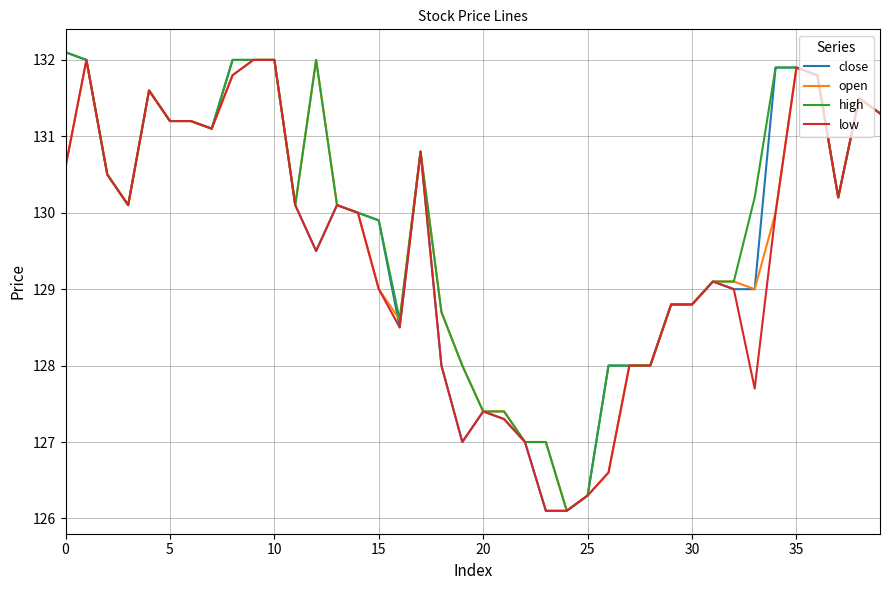

What is the maximum value for high?

132.1